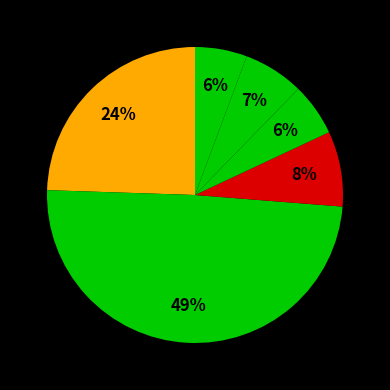

Rank the categories by value from lowest to highest.

2022-10-21, 2022-10-25, 2022-10-24, 2022-10-26, 2022-10-28, 2022-10-27